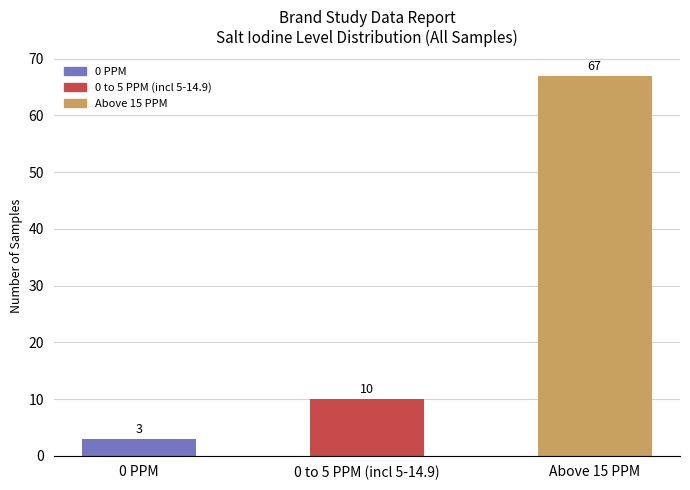

Does the chart contain stacked bars?

No